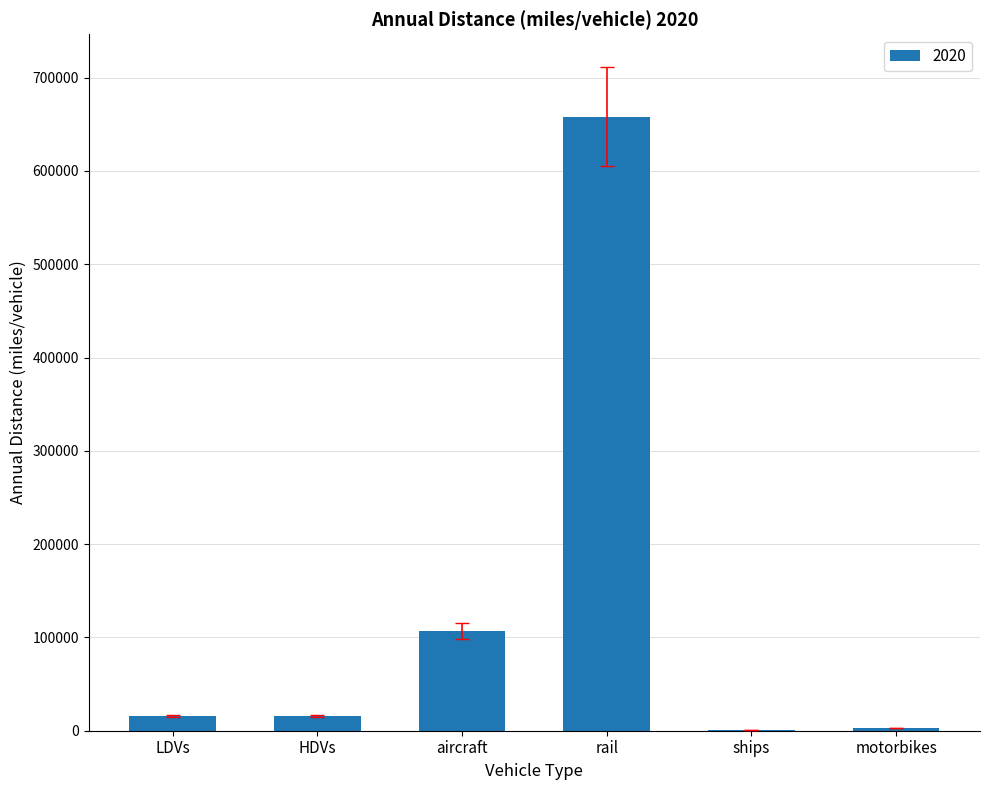

What is the sum of all values?

800275.5